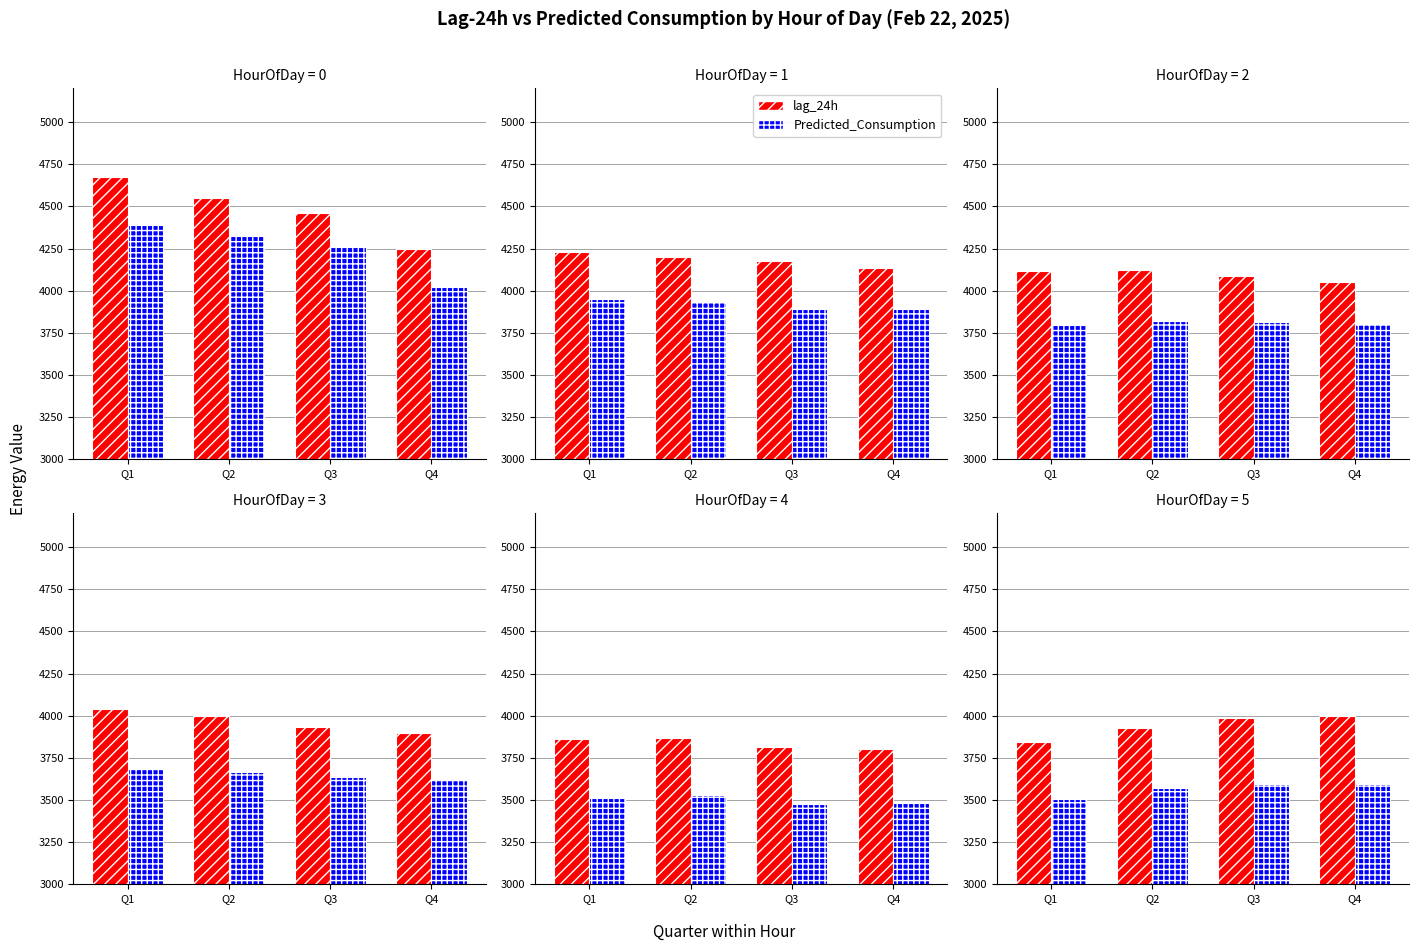

List the series in order of their peak value, highest first.

lag_24h, Predicted_Consumption